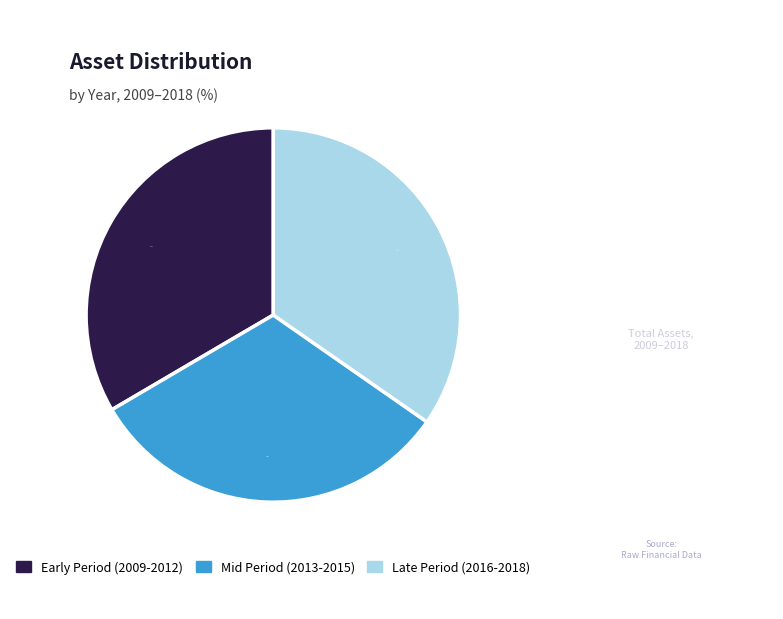

Does any single category account for the majority?

No